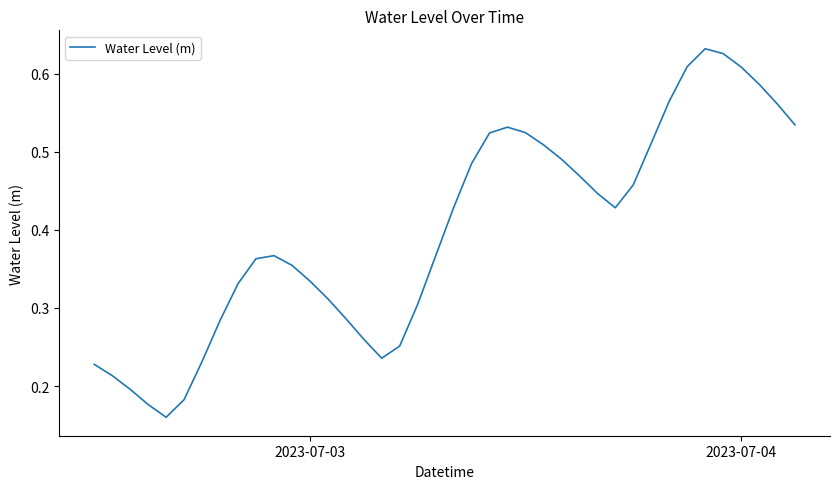

Does the chart have visible grid lines?

No